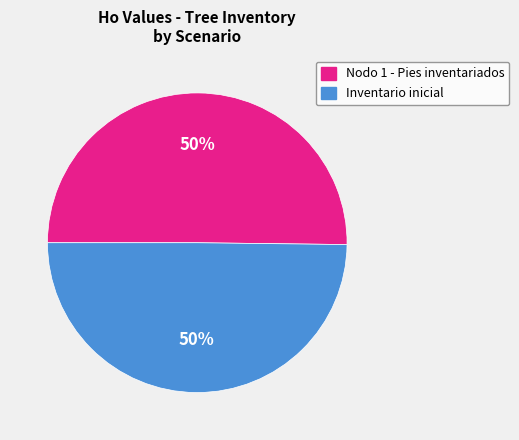

Combined, do Nodo 1 - Pies inventariados and Inventario inicial account for over 50%?

Yes